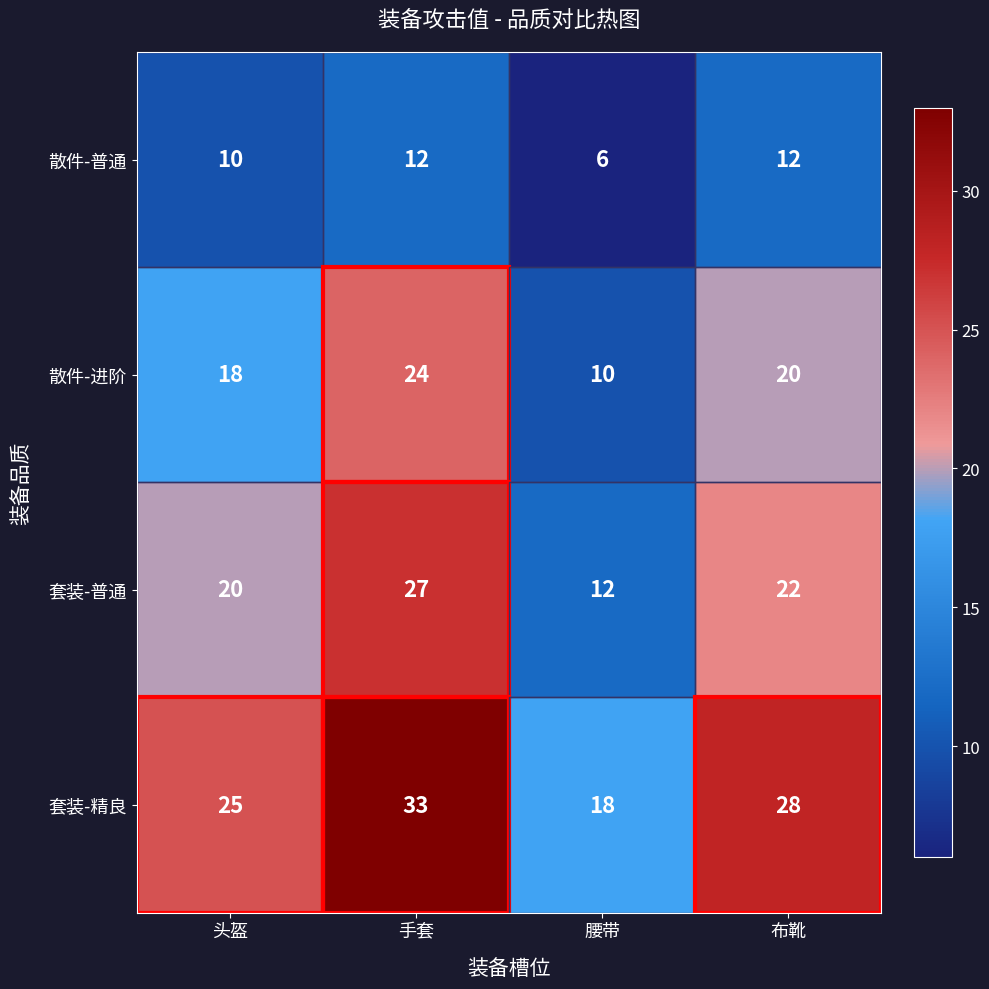

At which category does the chart reach its peak across all series?

手套